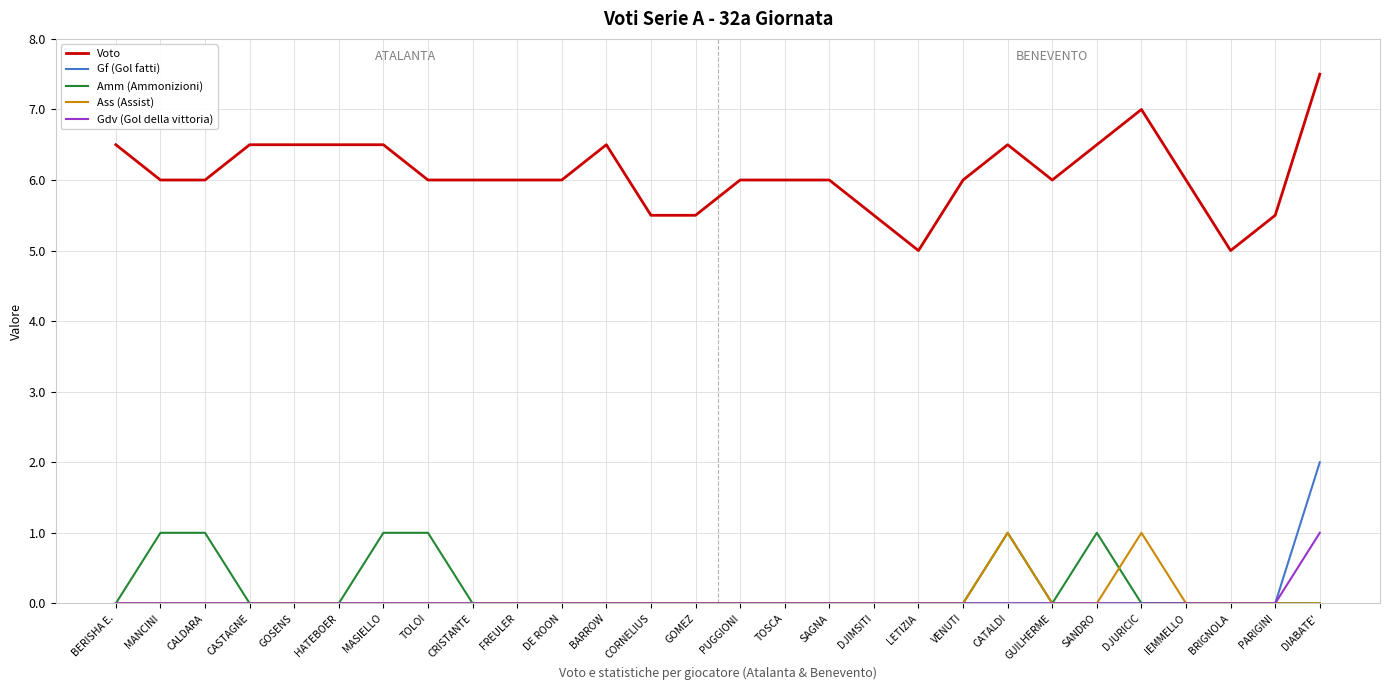

Which series has the largest total across all categories?

Voto